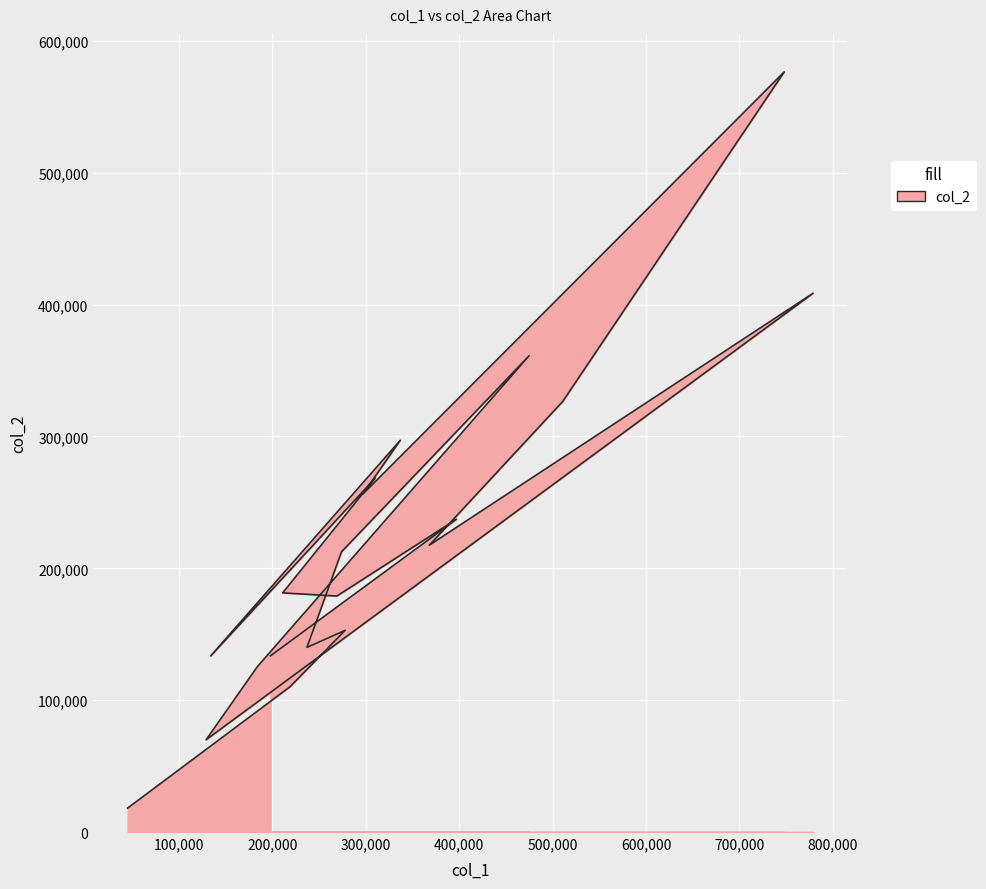

Which has a higher value, 475000 or 310000?

475000